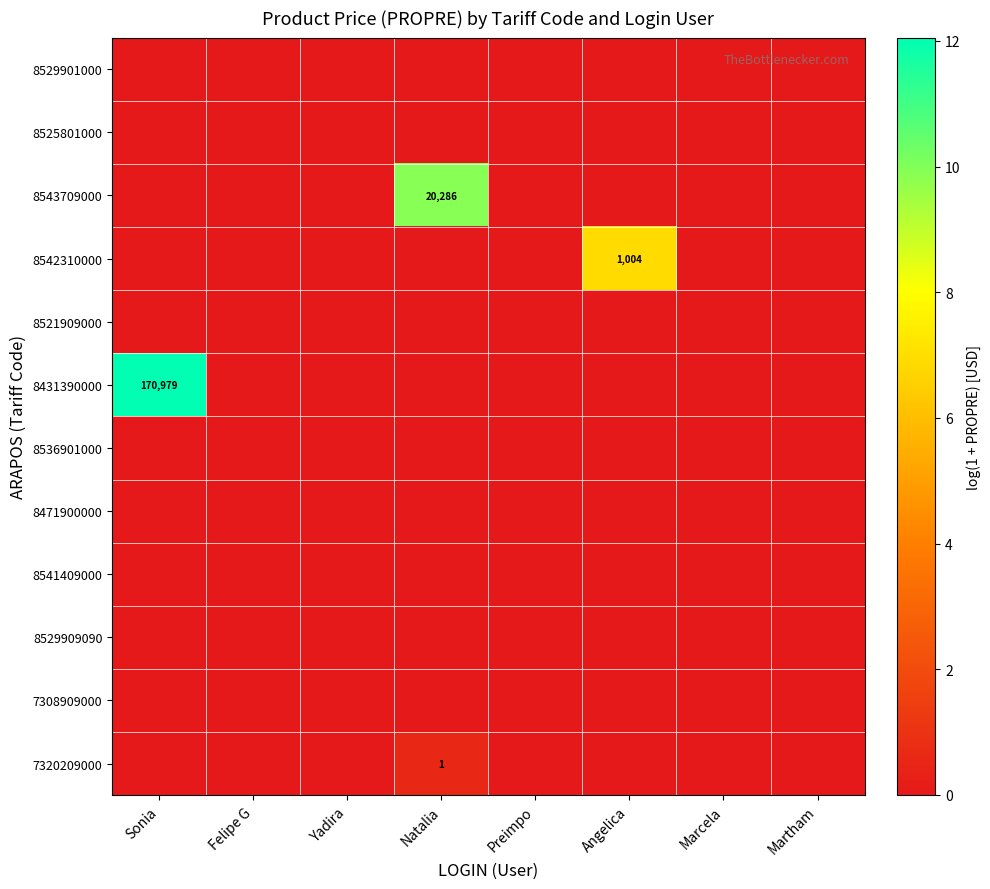

Rank the series by their maximum value, from highest to lowest.

8431390000, 8543709000, 8542310000, 7320209000, 8529901000, 8525801000, 8521909000, 8536901000, 8471900000, 8541409000, 8529909090, 7308909000